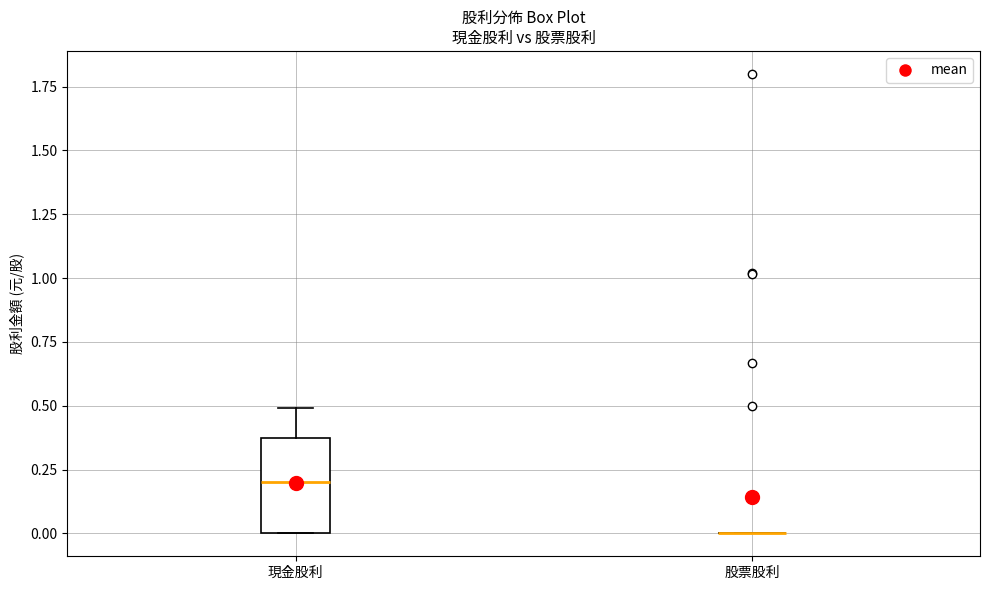

Reading left to right, read every box against the y-axis: the position of its median line, the range the box covers, and the ends of its whiskers. The values are not printed on the chart, so give them approximately, as read against the axis.

現金股利: median 0.20, box 0.00 to 0.35, whiskers 0.00 to 0.50
股票股利: box collapsed to a line at 0.00, whiskers 0.00 to 0.00